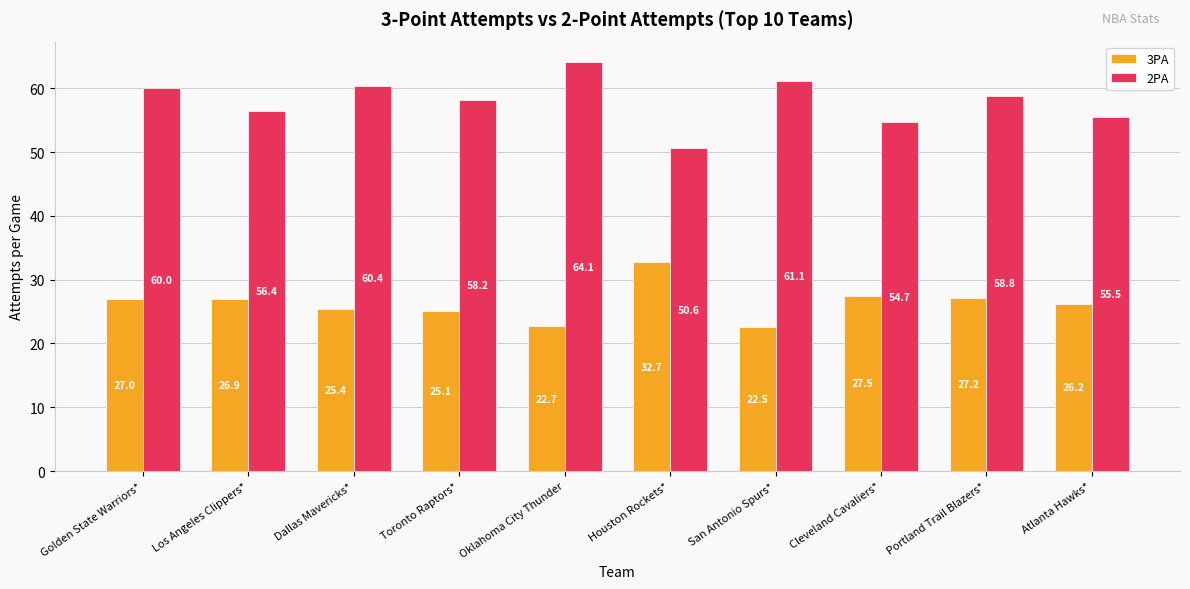

True or false: 3PA has a value of 11.9 at Los Angeles Clippers*.

False